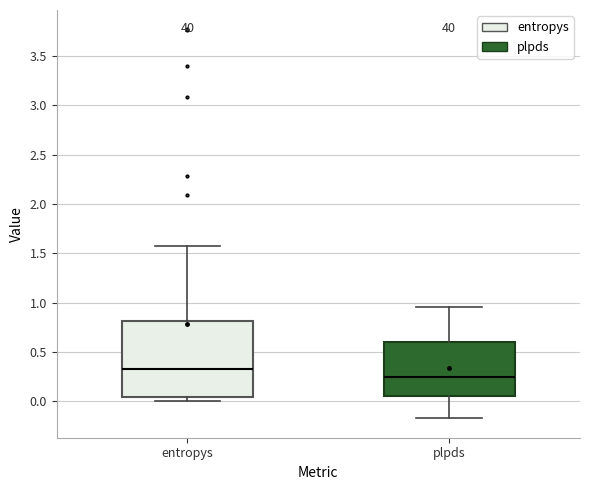

Which box has the highest median line?

entropys